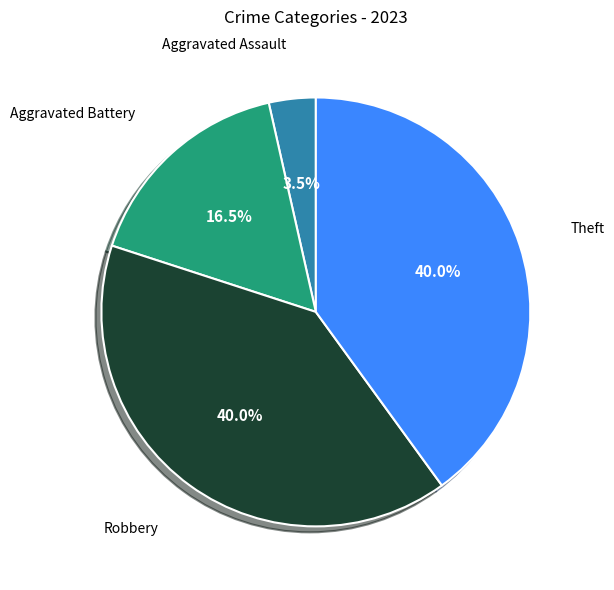

How many slices are in this pie chart?

4